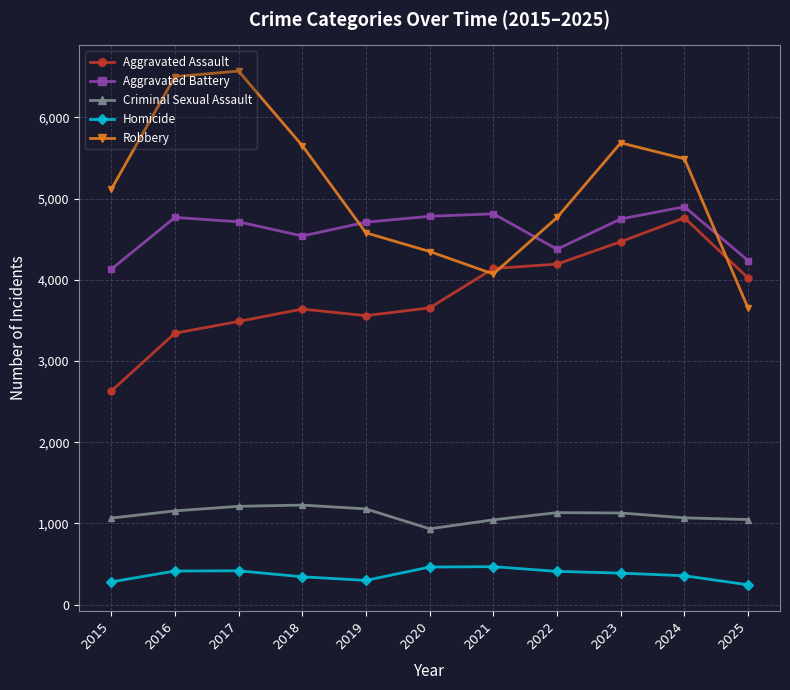

Rank the series by their maximum value, from highest to lowest.

Robbery, Aggravated Battery, Aggravated Assault, Criminal Sexual Assault, Homicide